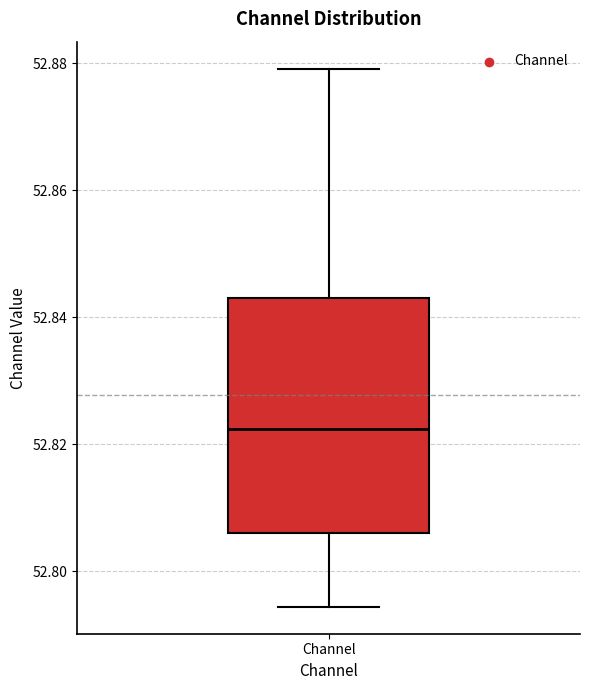

Transcribe this box plot: give where the median line is, the range the box spans, and where the two whiskers end, as read against the y-axis. The values are not printed on the chart, so give them approximately, as read against the axis.

median 52.822, box 52.806 to 52.844, whiskers 52.794 to 52.880